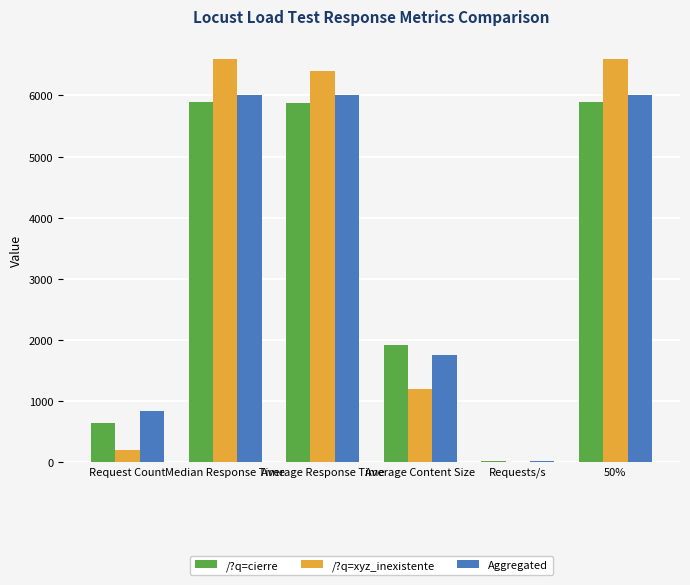

What is the total value across all series at 50%?

18500.0